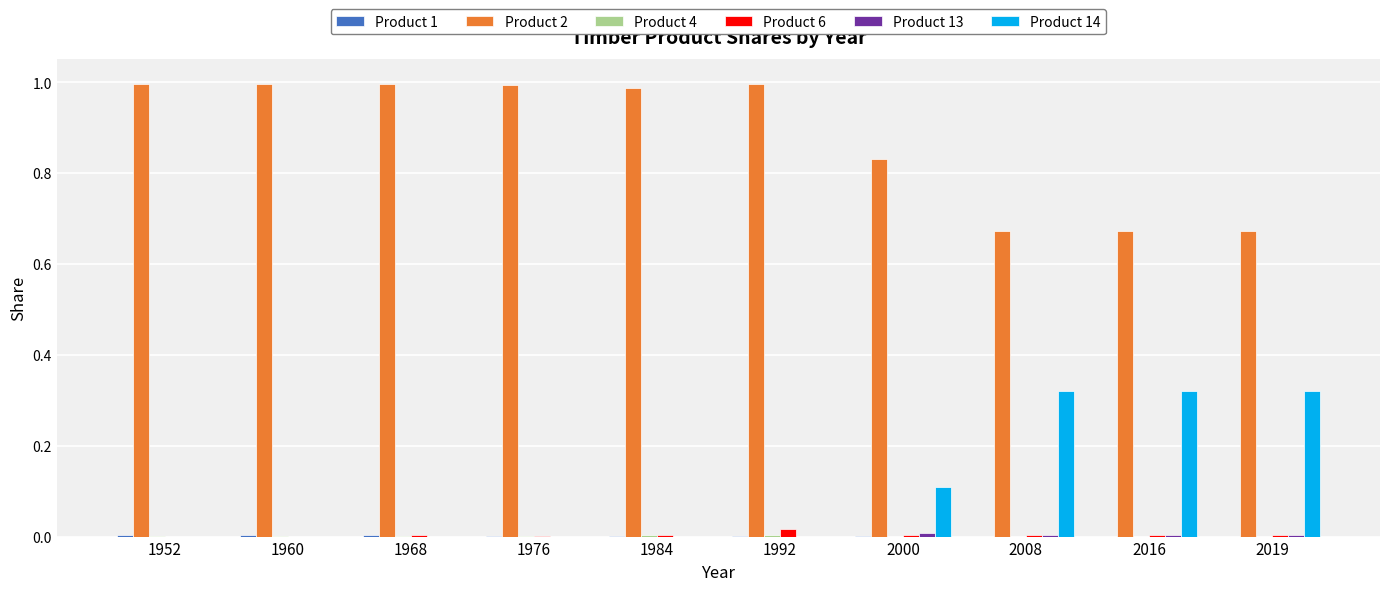

Which series has the largest total across all categories?

Product 2